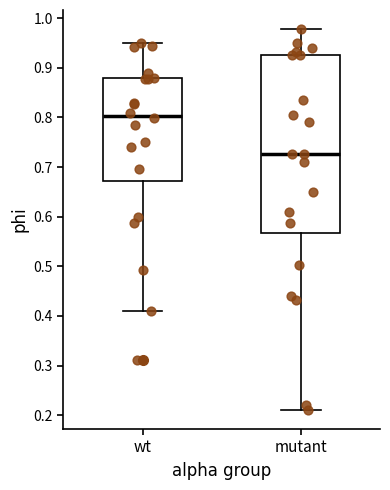

Comparing the boxes themselves (not the whiskers), which one is the tallest?

mutant